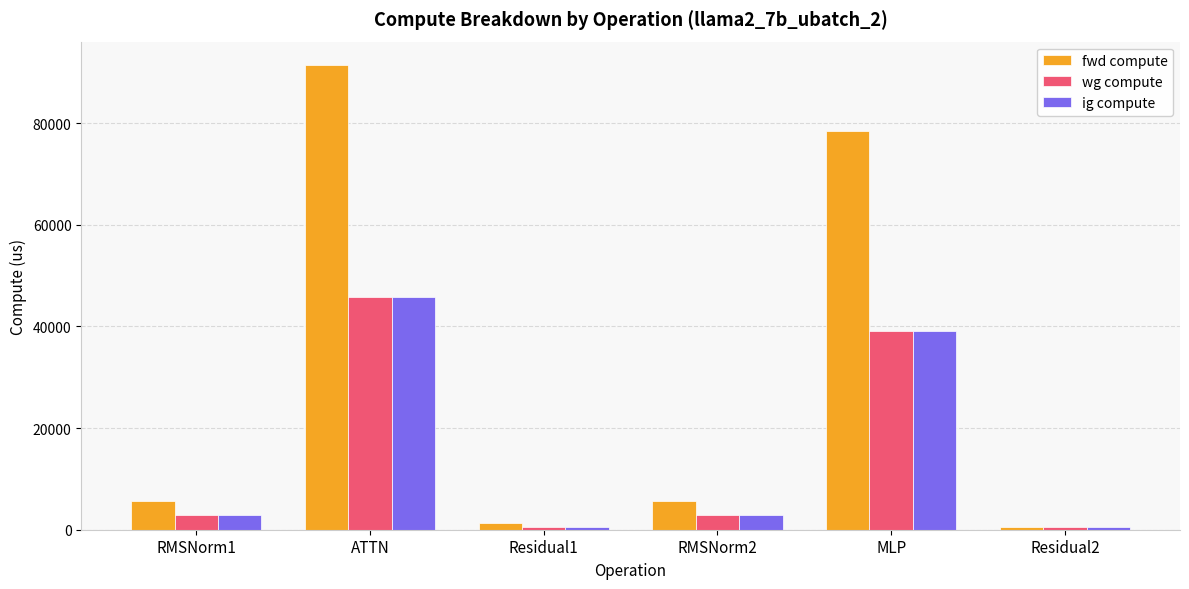

Is it true that fwd compute equals 49845.9 at MLP?

False